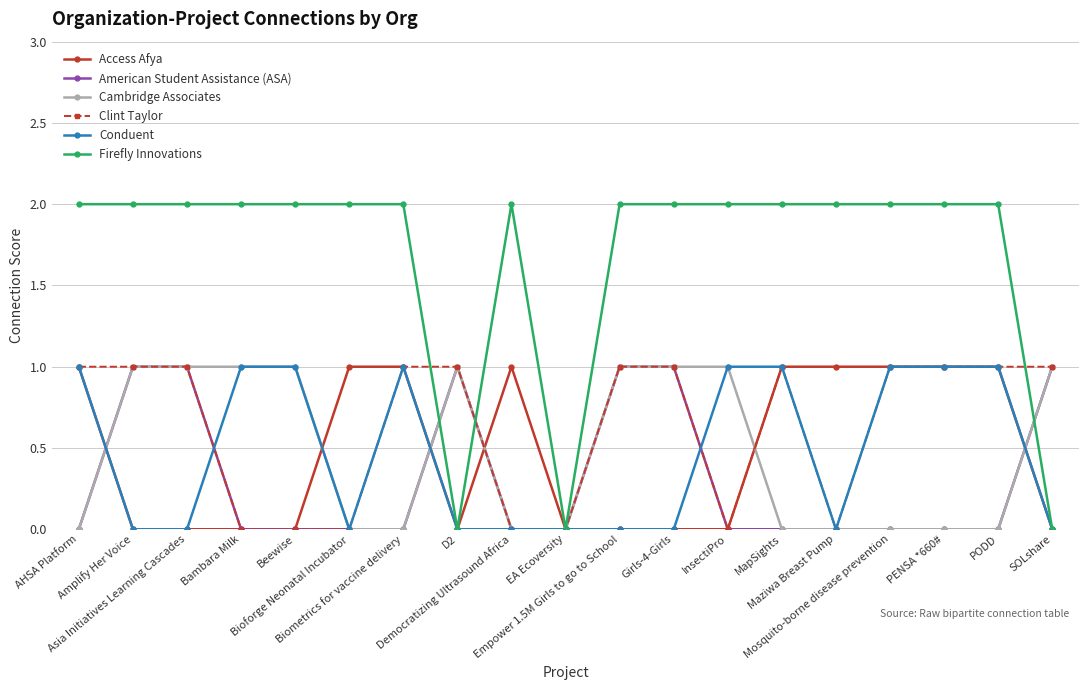

How many data points does each series have?

19